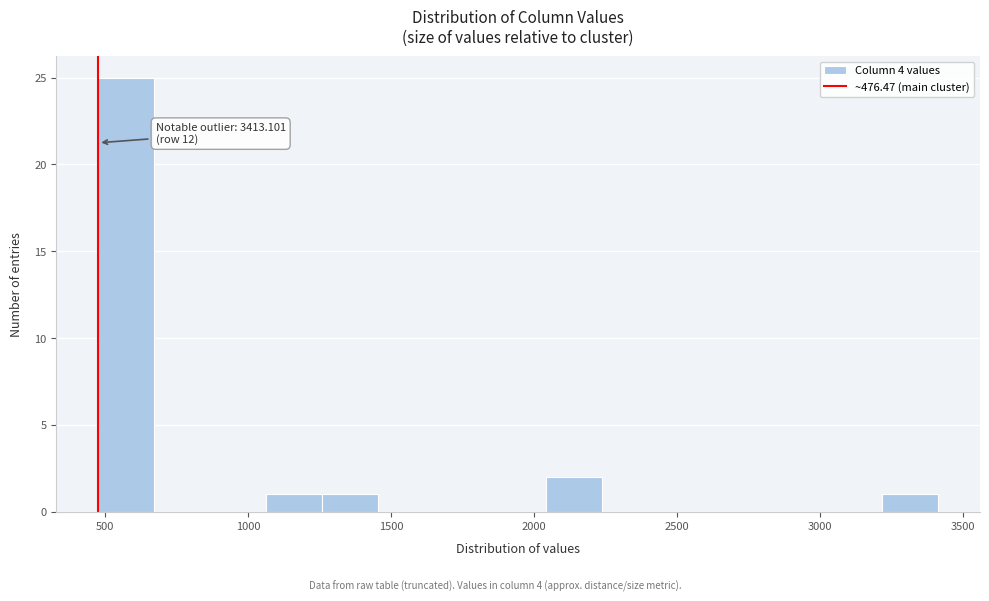

Around what value on the x-axis is the tallest bar? Give the approximate position of its centre, as read against the axis.

550